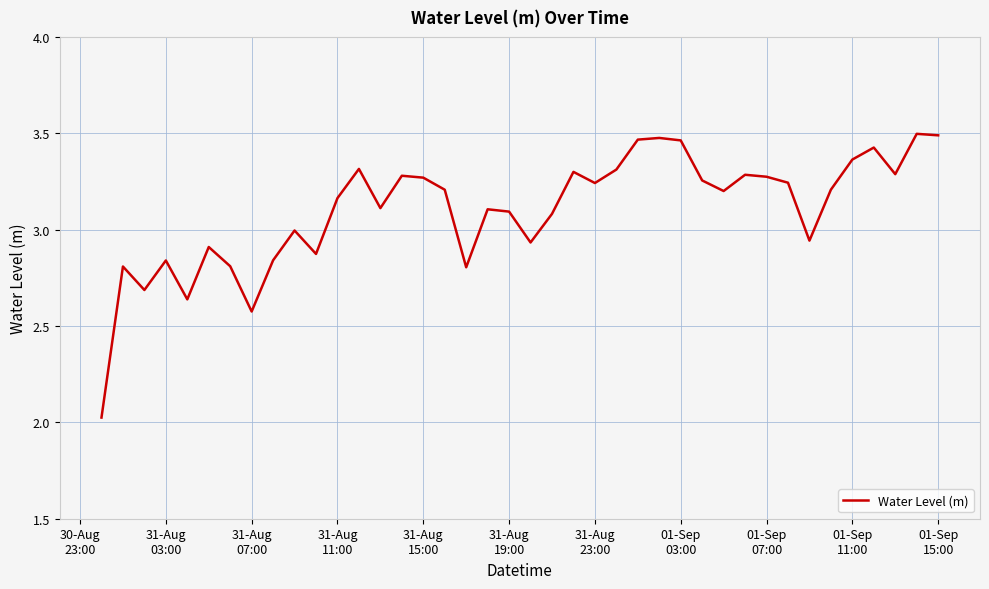

What is the difference between the maximum and minimum values?

1.5